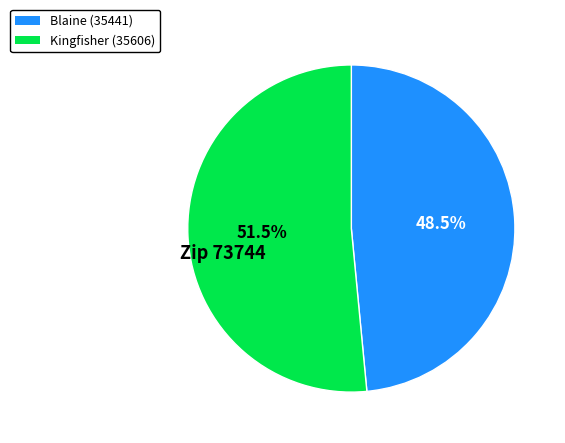

Approximately how many times larger is the value at Blaine (35441) compared to Kingfisher (35606)?

0.9